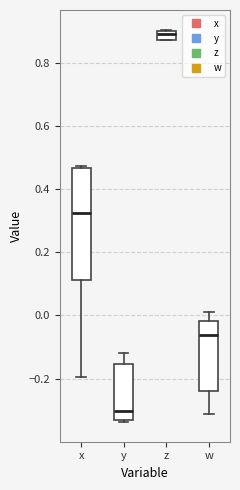

Which box is the tallest, from its lower edge to its upper edge?

x